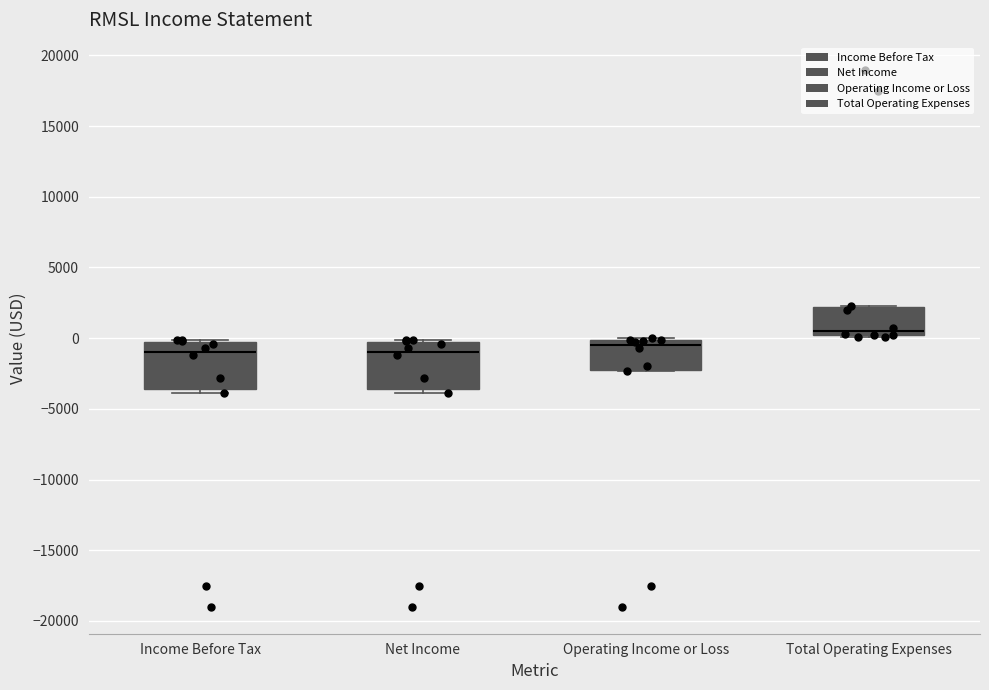

Reading left to right, read every box against the y-axis: the position of its median line, the range the box covers, and the ends of its whiskers. The values are not printed on the chart, so give them approximately, as read against the axis.

Income Before Tax: median -1000, box -3500 to 0, whiskers -4000 to 0
Net Income: median -1000, box -3500 to 0, whiskers -4000 to 0
Operating Income or Loss: median -500, box -2000 to 0, whiskers -2500 to 0
Total Operating Expenses: median 500, box 0 to 2000, whiskers 0 to 2500